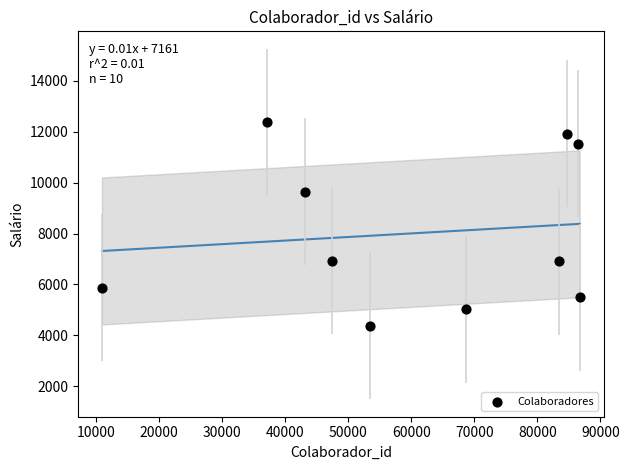

What Y value in the scatter plot is closest to 8373?

9636.8